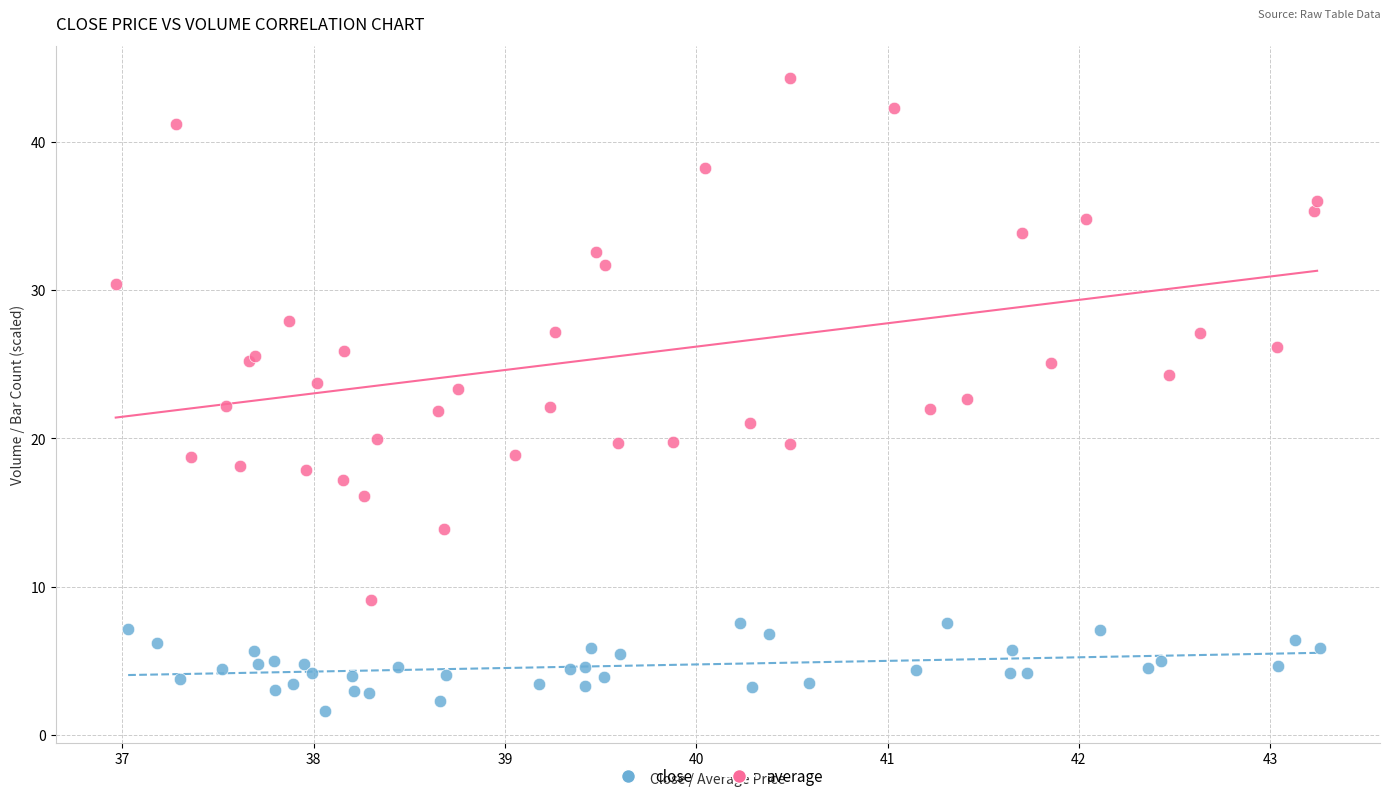

Which series reaches the minimum Y coordinate?

close